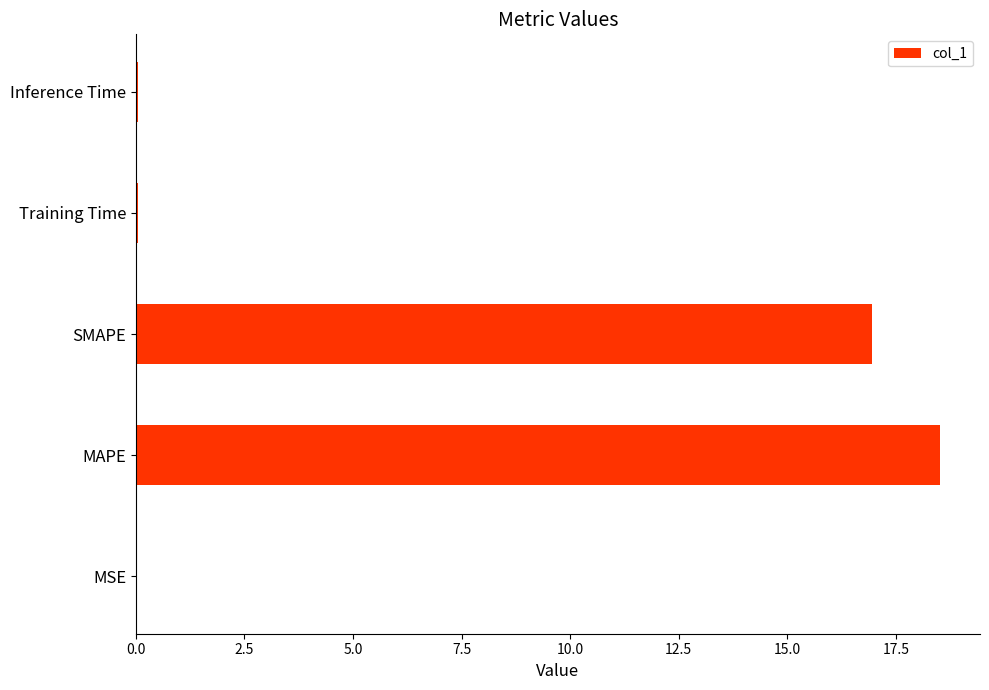

What is the greatest value displayed?

18.5